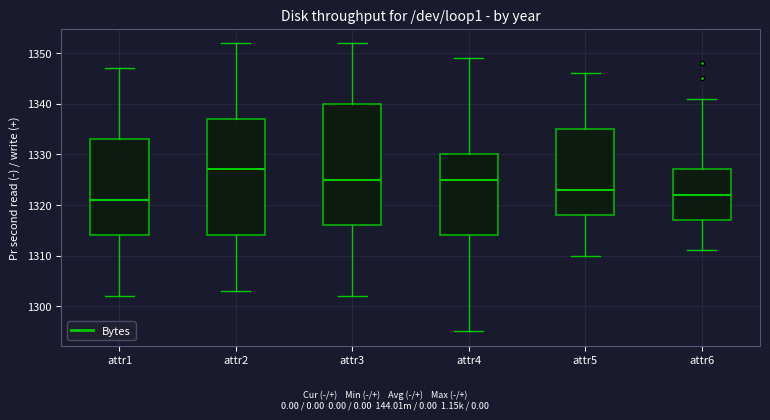

Comparing the boxes themselves (not the whiskers), which one is the tallest?

attr3